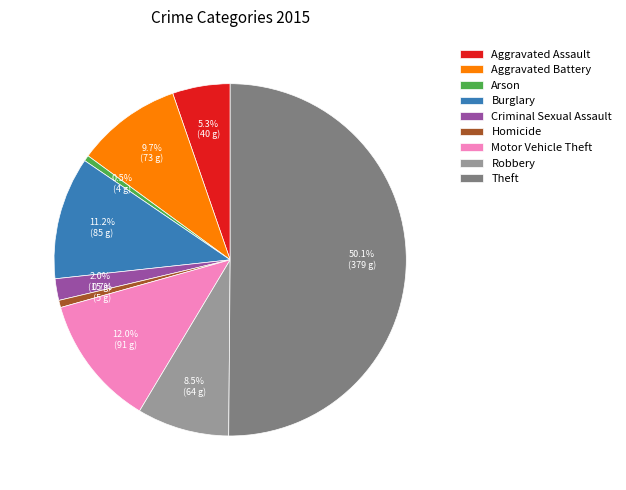

How many slices are in this pie chart?

9